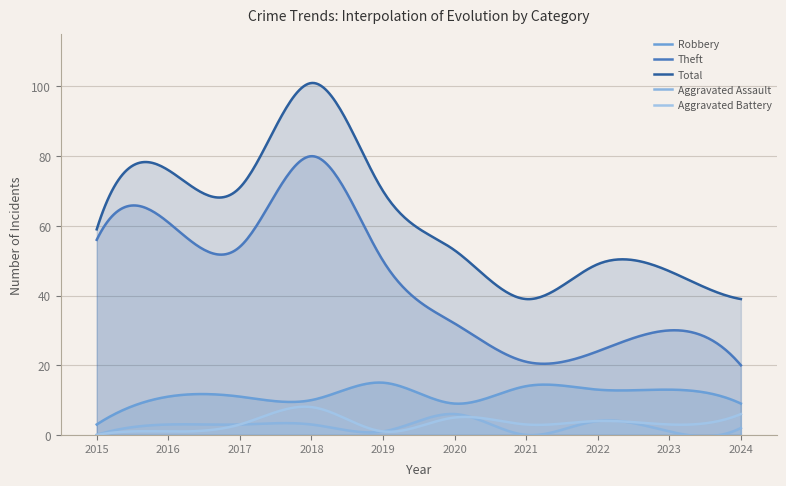

At which label does Aggravated Assault first exceed 3?

2020